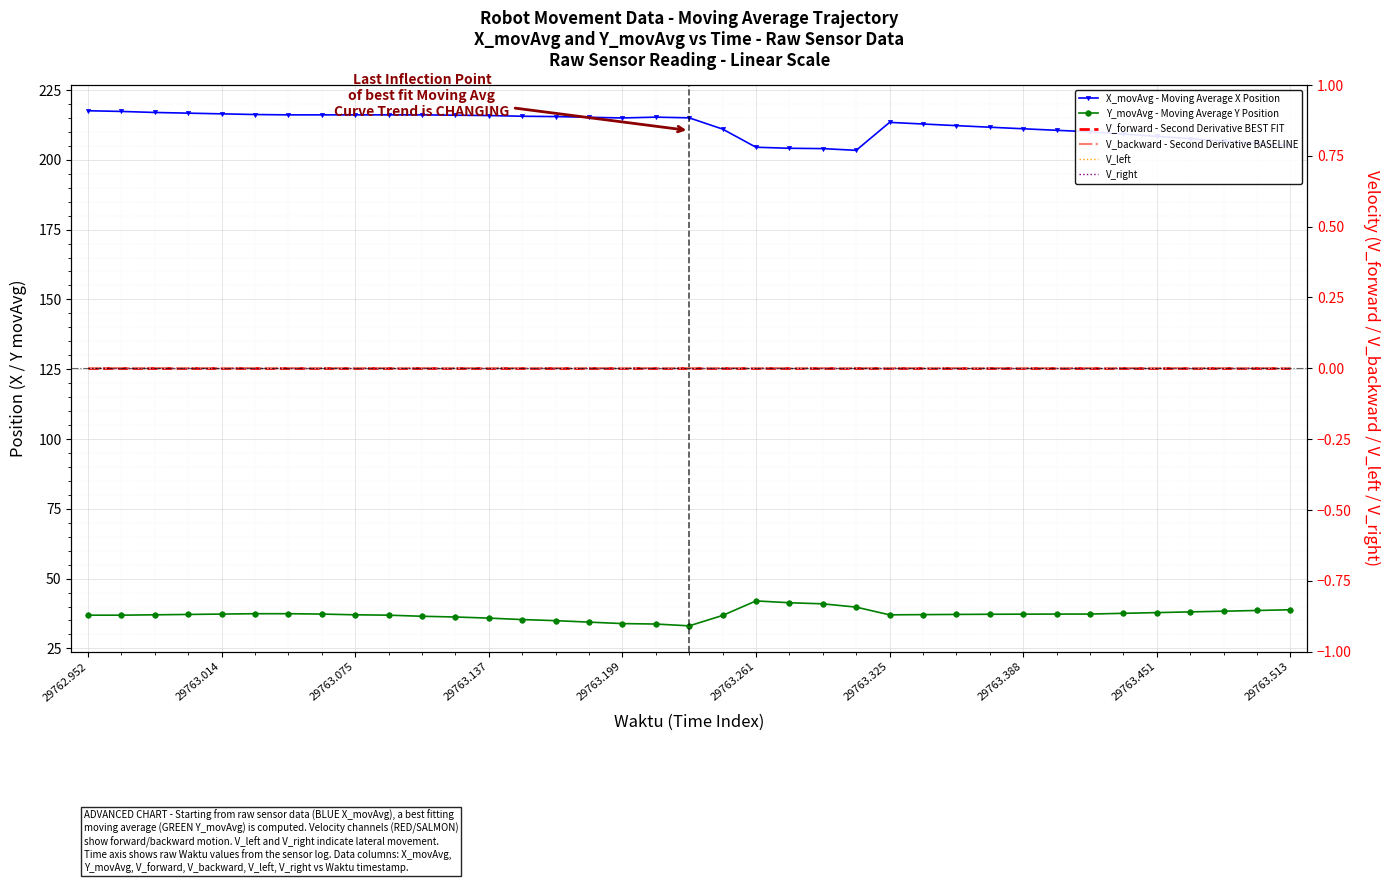

True or false: V_backward - Second Derivative BASELINE and V_forward - Second Derivative BEST FIT intersect in this chart.

False